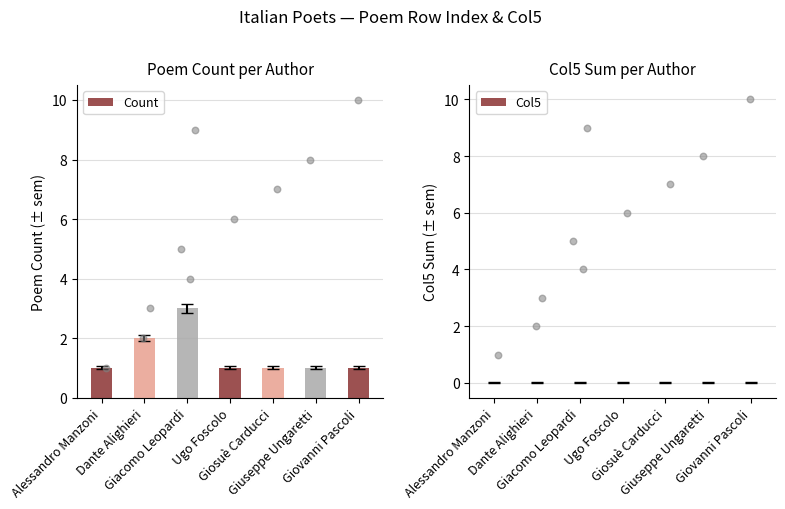

What is the total value across all series at Ugo Foscolo?

1